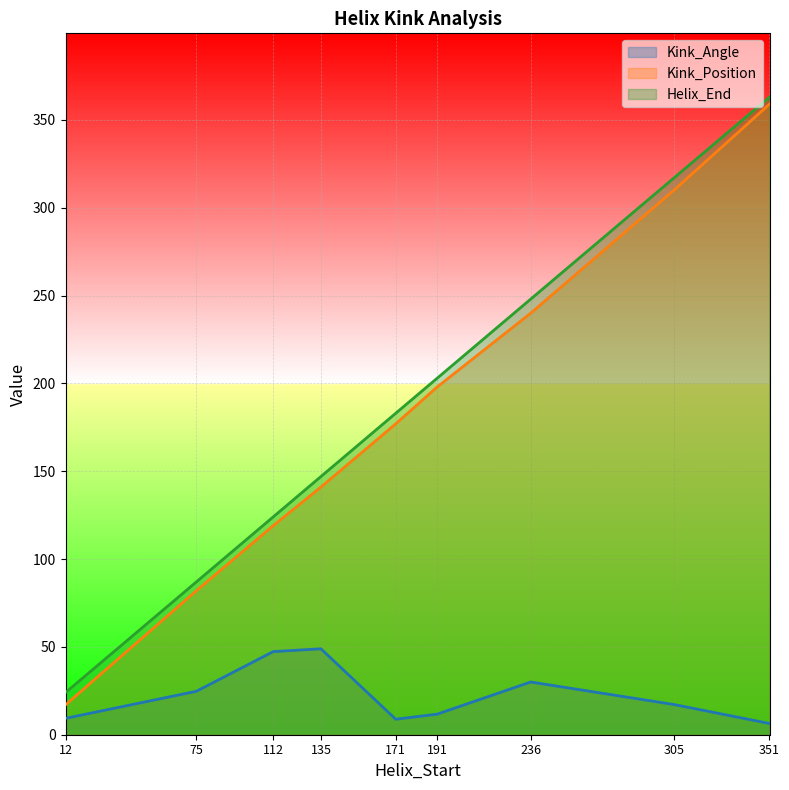

The Kink_Angle series shows 21.1 at 135. True or false?

False